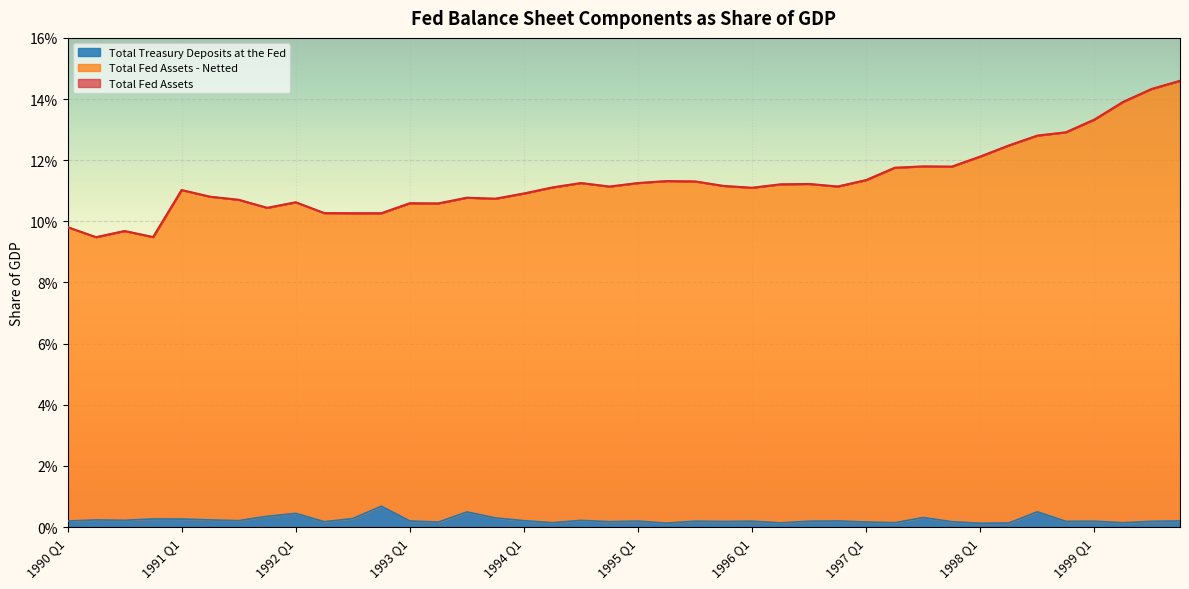

Rank the series at 1995 Q1 from lowest to highest value.

Total Treasury Deposits at the Fed, Total Fed Assets, Total Fed Assets - Netted